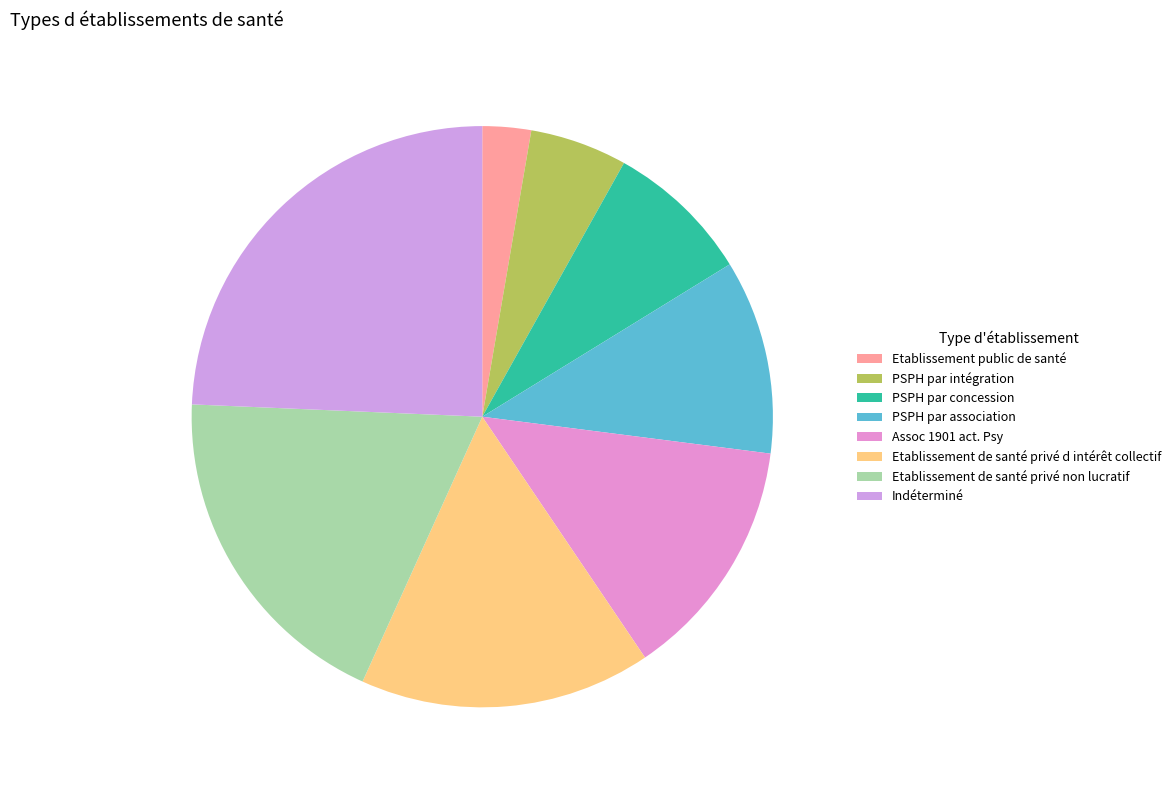

Does any single category account for the majority?

No